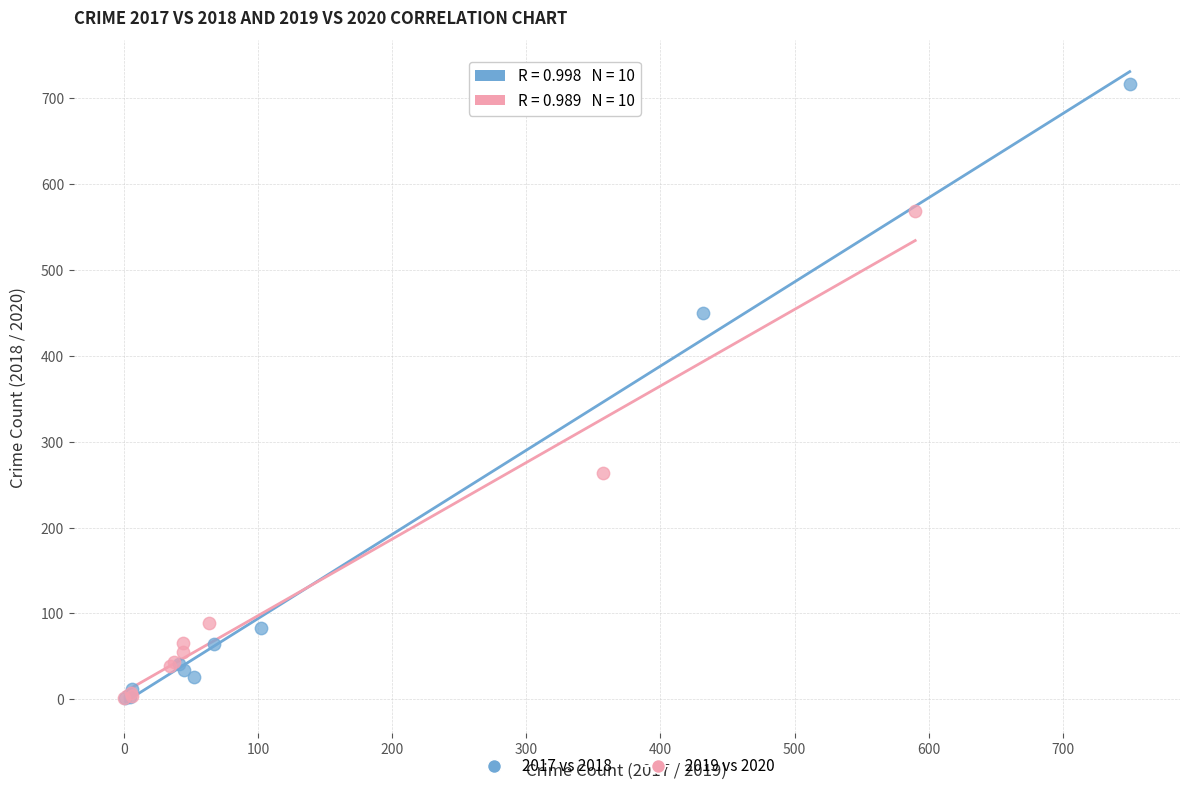

What are all the series names shown in the legend?

2017 vs 2018, 2019 vs 2020